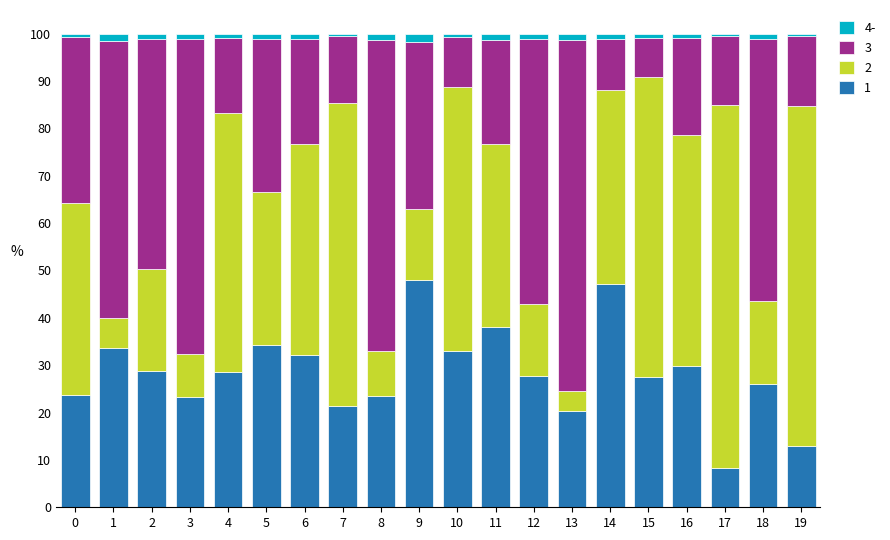

What are all the series names shown in the legend?

4-, 3, 2, 1